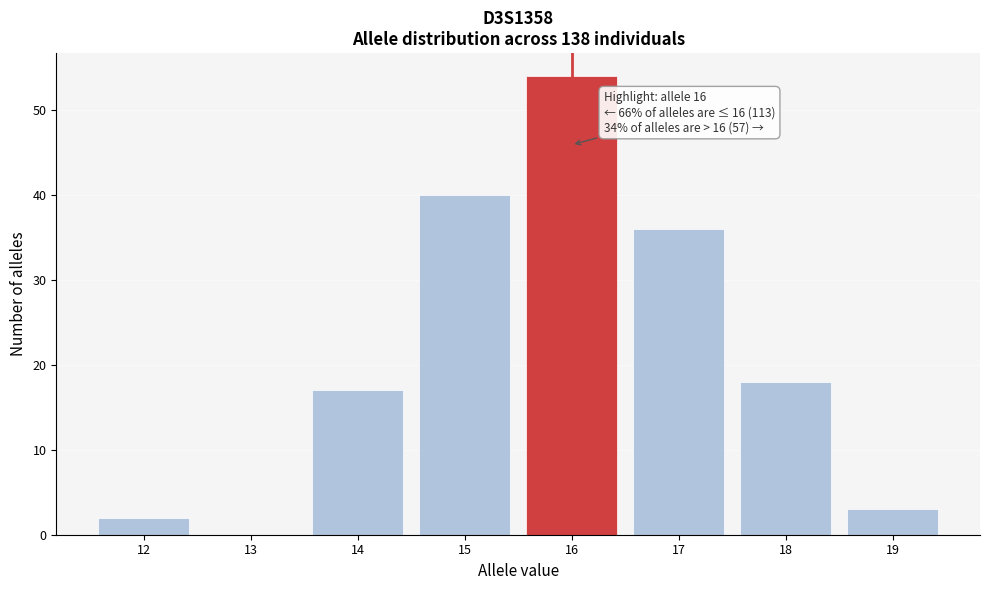

Which range on the x-axis has the tallest bar?

15.5 to 16.5